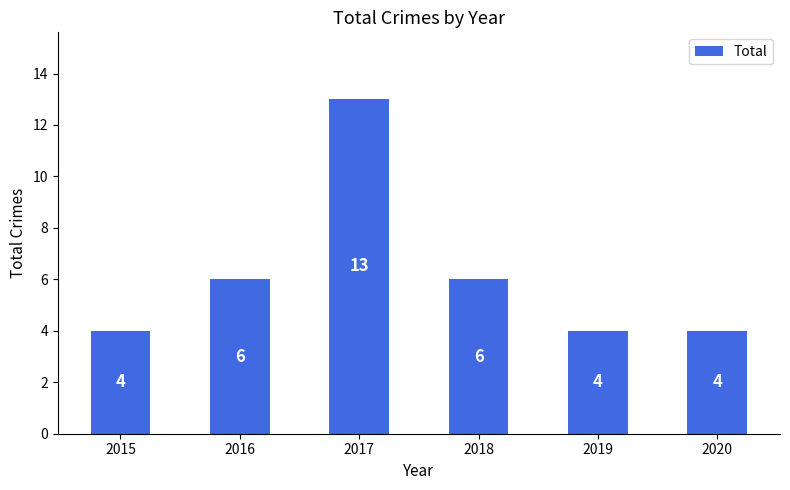

What is the ratio of the value at 2019 to the value at 2017?

0.3